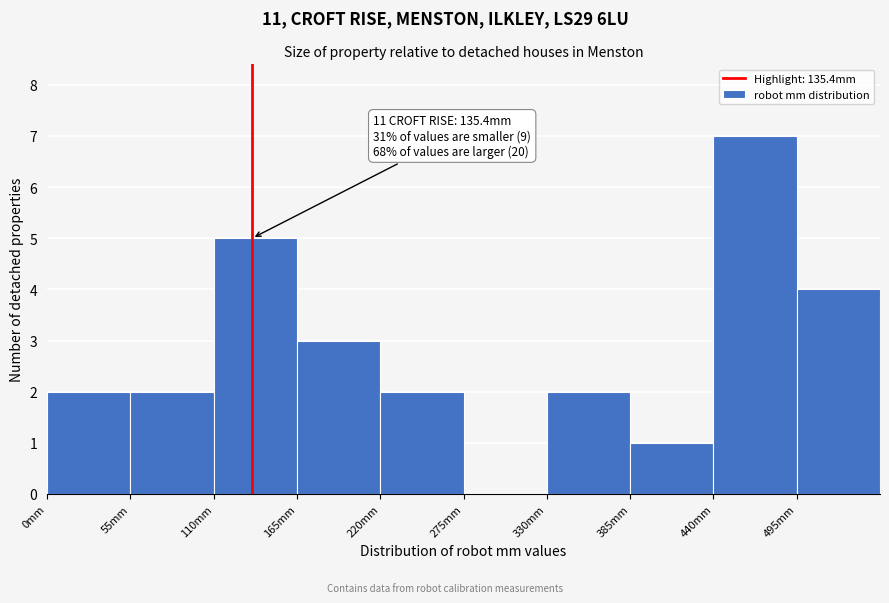

Over which range of the x-axis is the bar tallest?

440 to 495